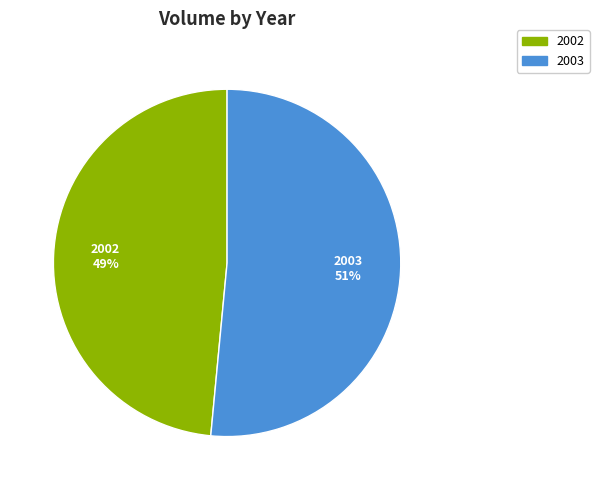

Is there any slice that represents more than half of the pie?

Yes